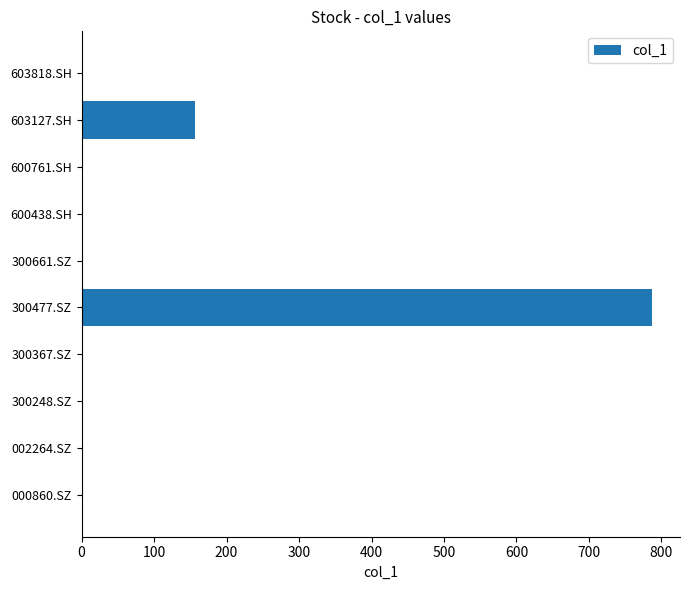

Is it true that the value at 603127.SH is 156.4?

True